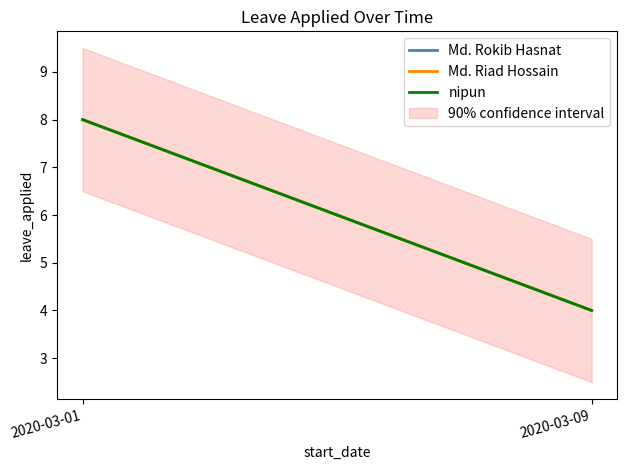

What is the average value of the nipun series?

6